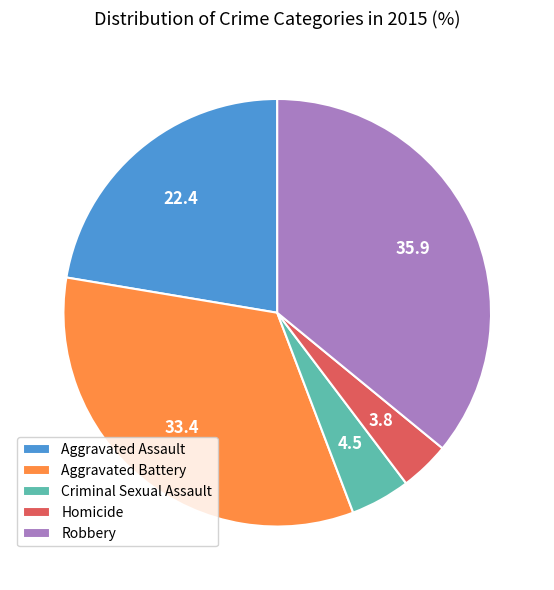

Do Criminal Sexual Assault and Robbery together represent more than half of the pie?

No